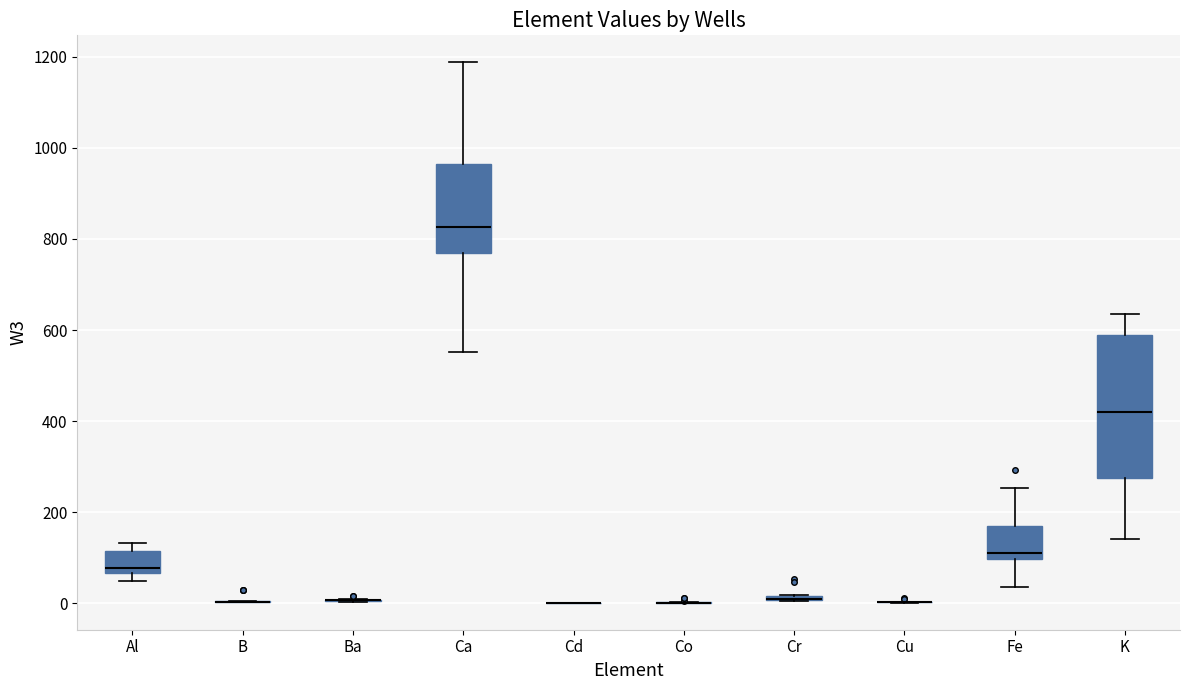

Which box is the tallest, from its lower edge to its upper edge?

K